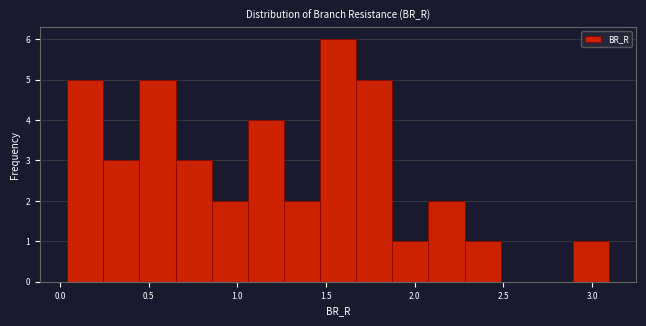

Reading left to right, transcribe this chart: for each bar, give the range it covers on the x-axis and its height. Neither the bar edges nor the heights are printed on the chart, so give them approximately, as read against the axes.

0.05 to 0.25: 5
0.25 to 0.45: 3
0.45 to 0.65: 5
0.65 to 0.85: 3
0.85 to 1.05: 2
1.05 to 1.25: 4
1.25 to 1.45: 2
1.45 to 1.65: 6
1.65 to 1.85: 5
1.85 to 2.10: 1
2.10 to 2.30: 2
2.30 to 2.50: 1
2.50 to 2.70: 0
2.70 to 2.90: 0
2.90 to 3.10: 1